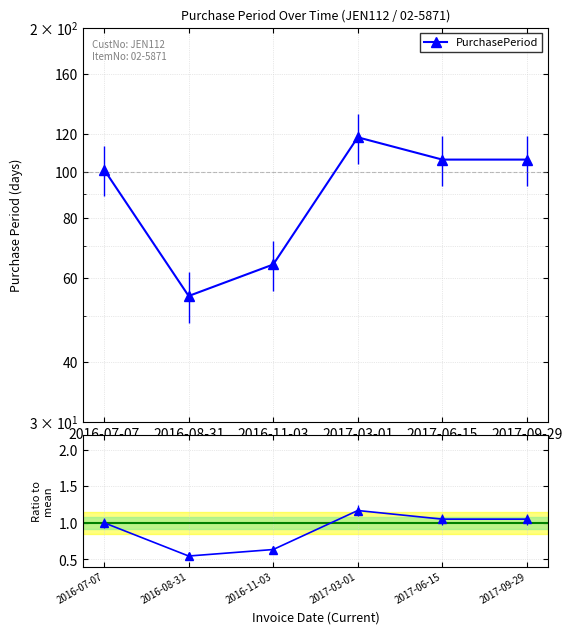

Does the chart have visible grid lines?

Yes